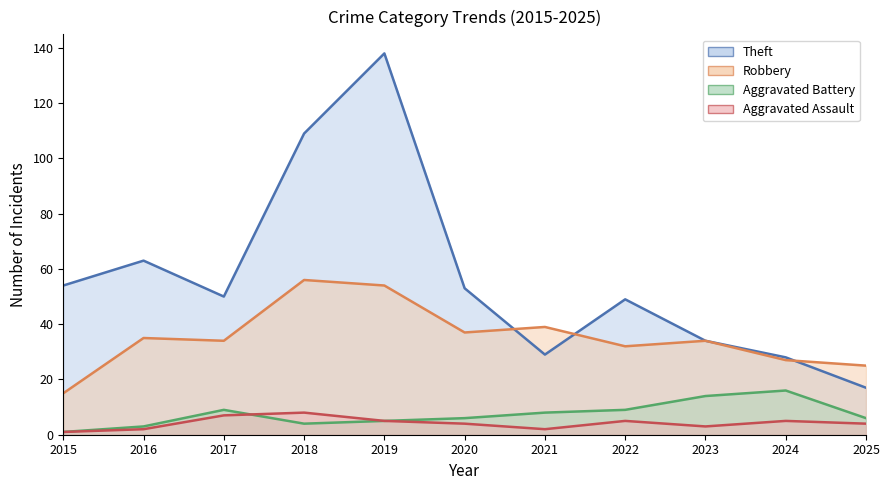

Reading right to left, what are all the values shown in this chart?

Theft: 17	28	34	49	29	53	138	109	50	63	54
Robbery: 25	27	34	32	39	37	54	56	34	35	15
Aggravated Battery: 6	16	14	9	8	6	5	4	9	3	1
Aggravated Assault: 4	5	3	5	2	4	5	8	7	2	1